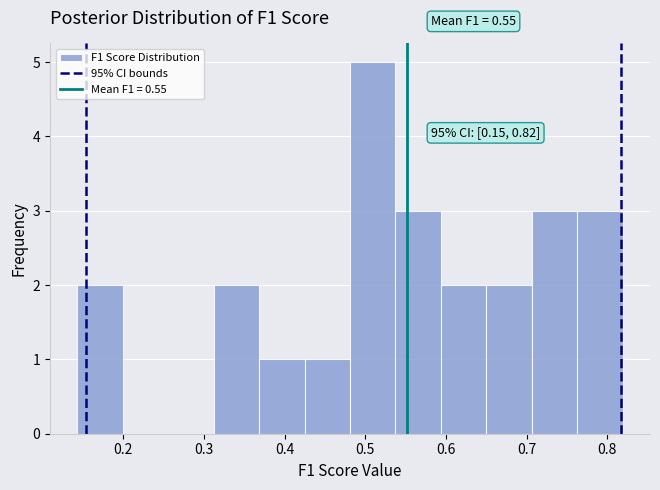

Over which range of the x-axis is the bar tallest?

0.48 to 0.54